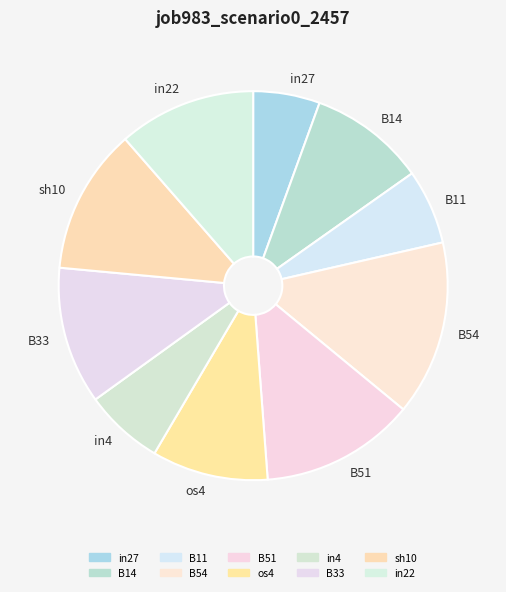

How many slices are in this pie chart?

10